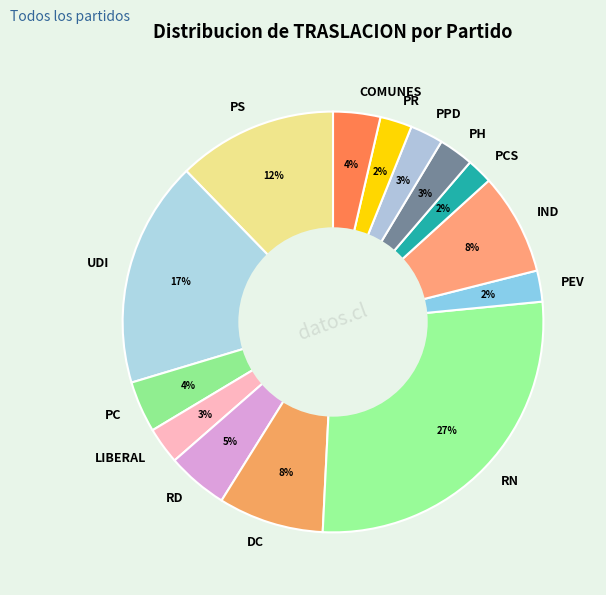

Which slice is the largest?

RN